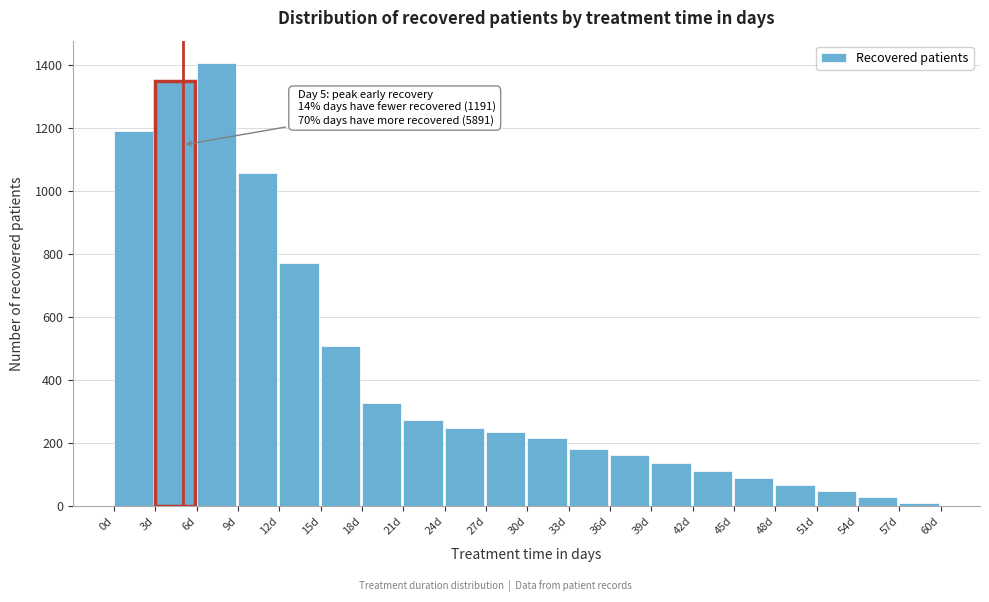

Reading right to left, what are all the values shown in this chart?

12	30	48	67	91	113	136	162	181	218	237	250	273	327	509	773	1058	1406	1348	1191